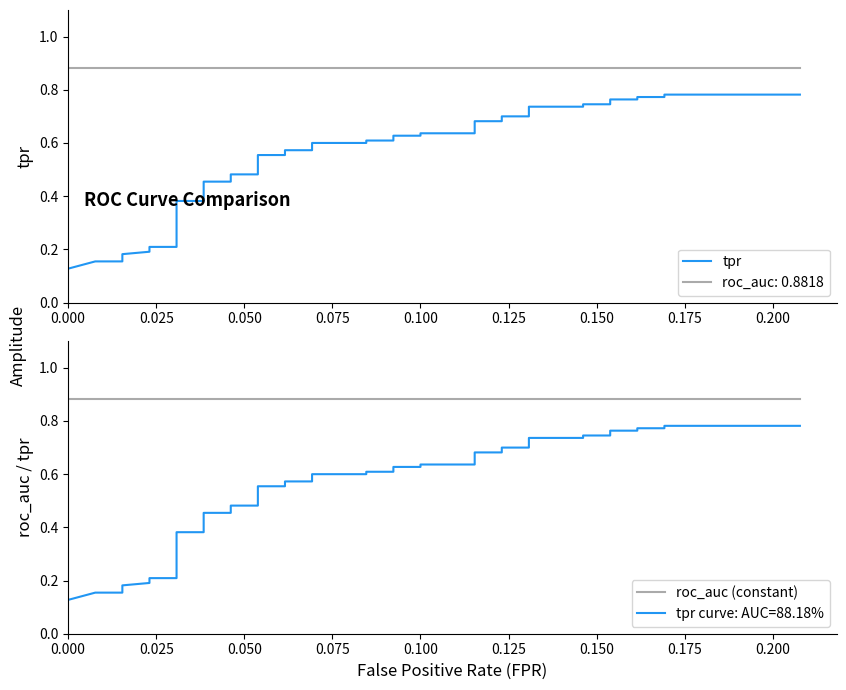

True or false: roc_auc (constant) and tpr intersect in this chart.

False